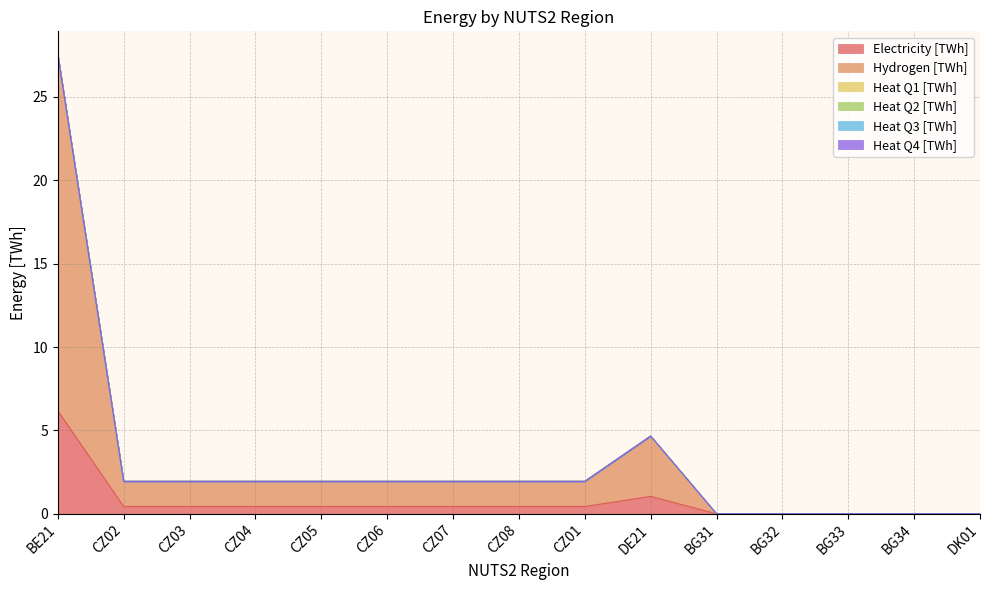

Which series changed the most between CZ02 and DK01?

Hydrogen [TWh]